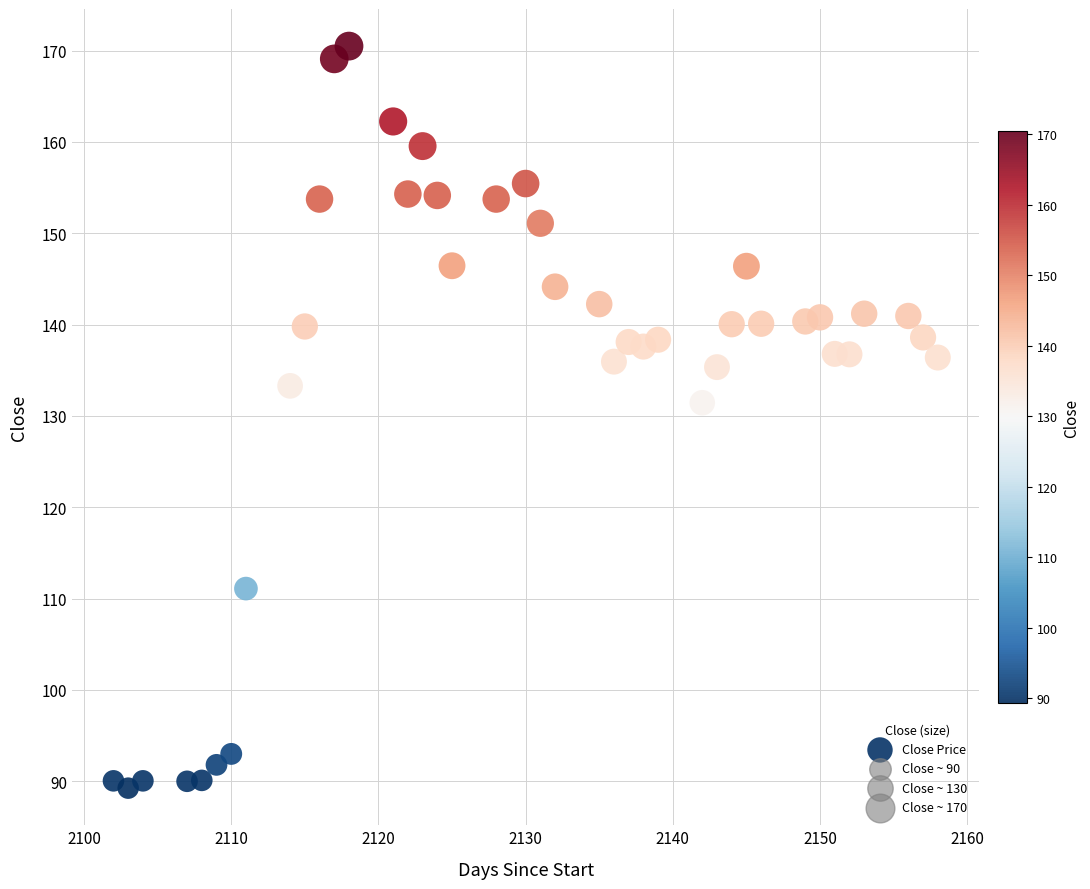

What is the range of X values (max minus min)?

56.0